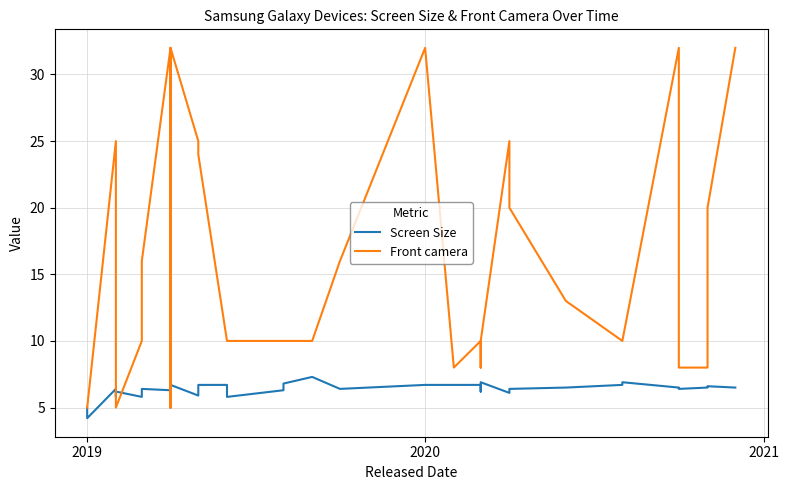

What is the difference between the maximum and minimum values in the Front camera series?

27.0